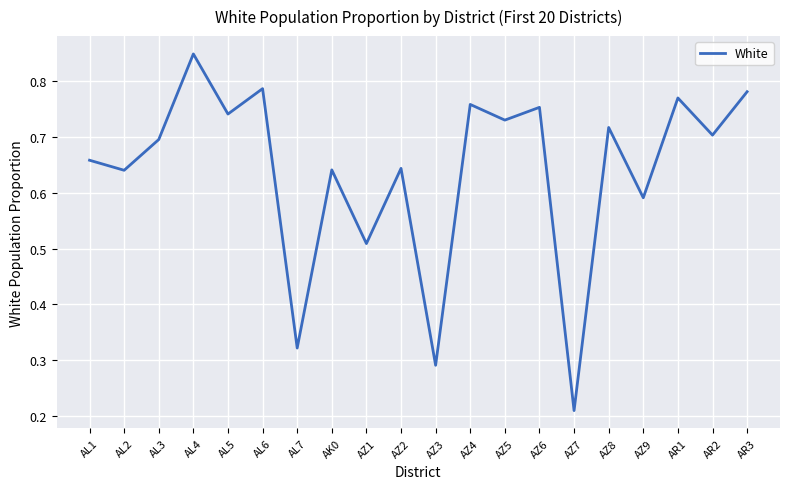

True or false: the data shows 0.7 at AZ5.

True